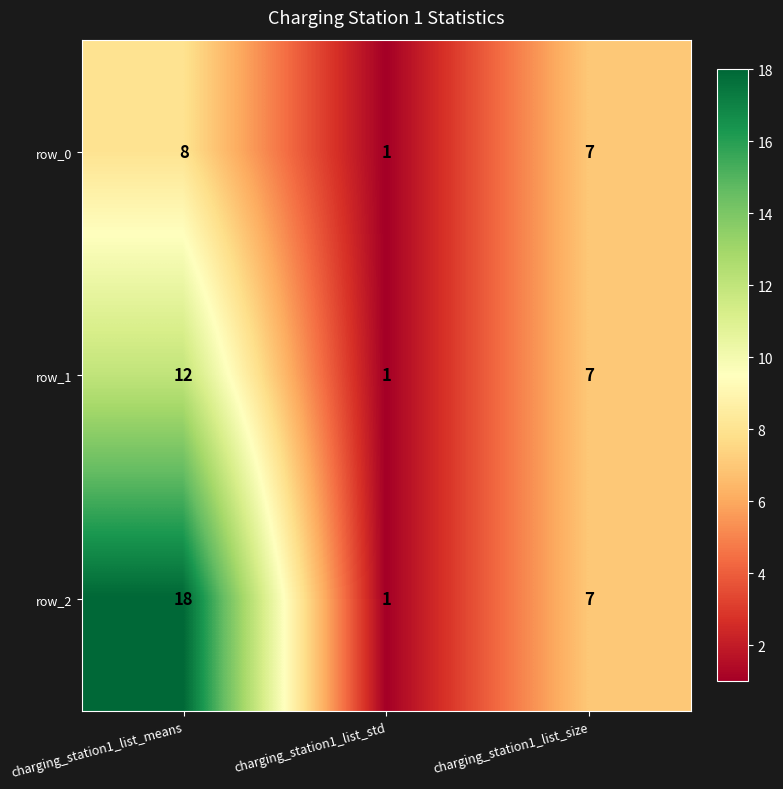

What is the highest value of the row_2 series?

18